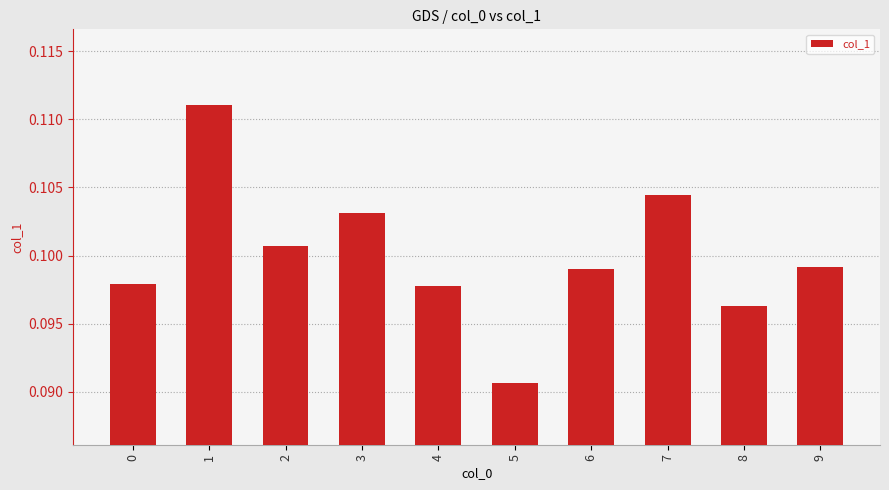

The value at 4 is 0.0. True or false?

False